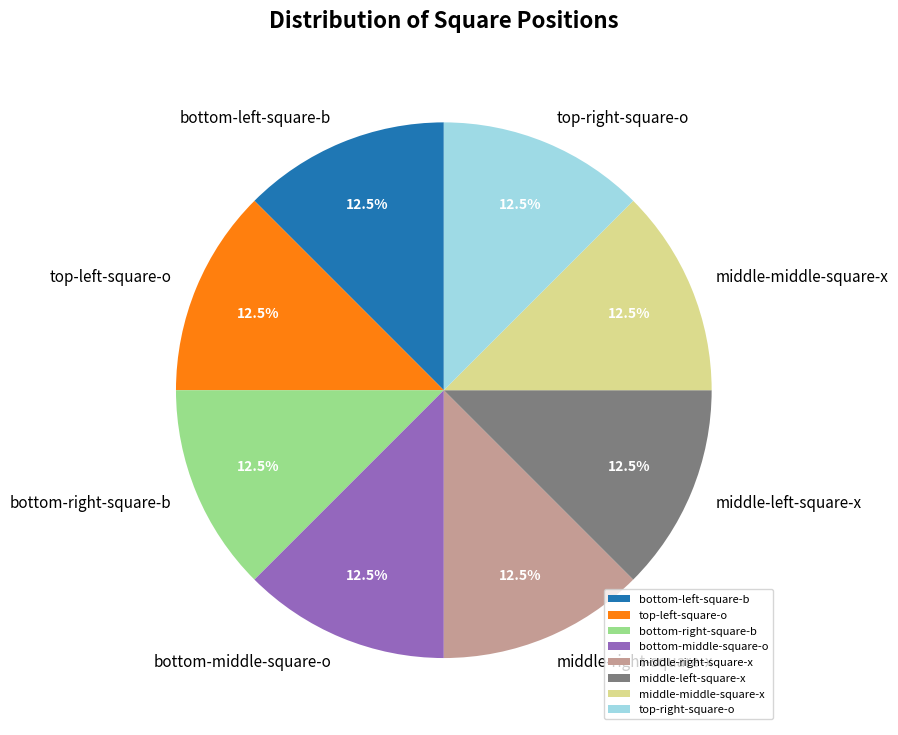

To the nearest percent, what is the difference between the largest and smallest slice percentages?

0%